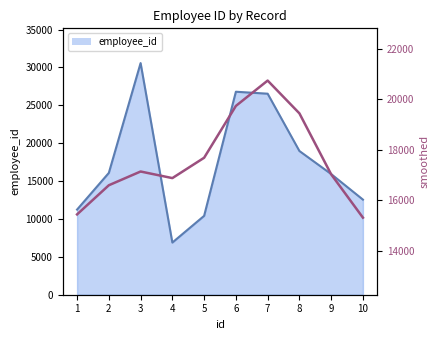

How many interior local valleys (lower than both neighbors) does the data have?

1